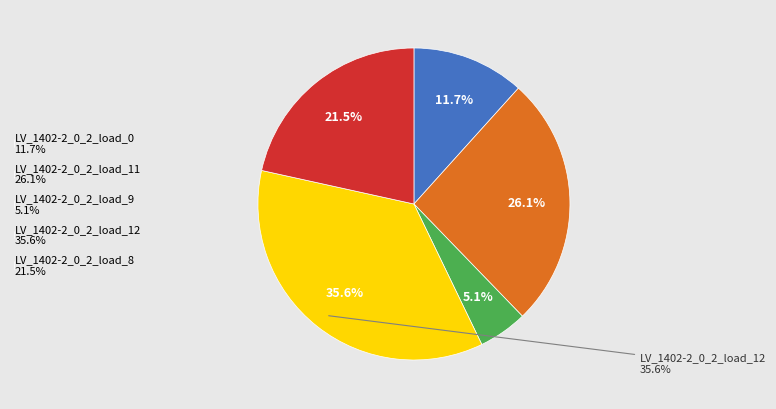

How many segments does this pie chart have?

5